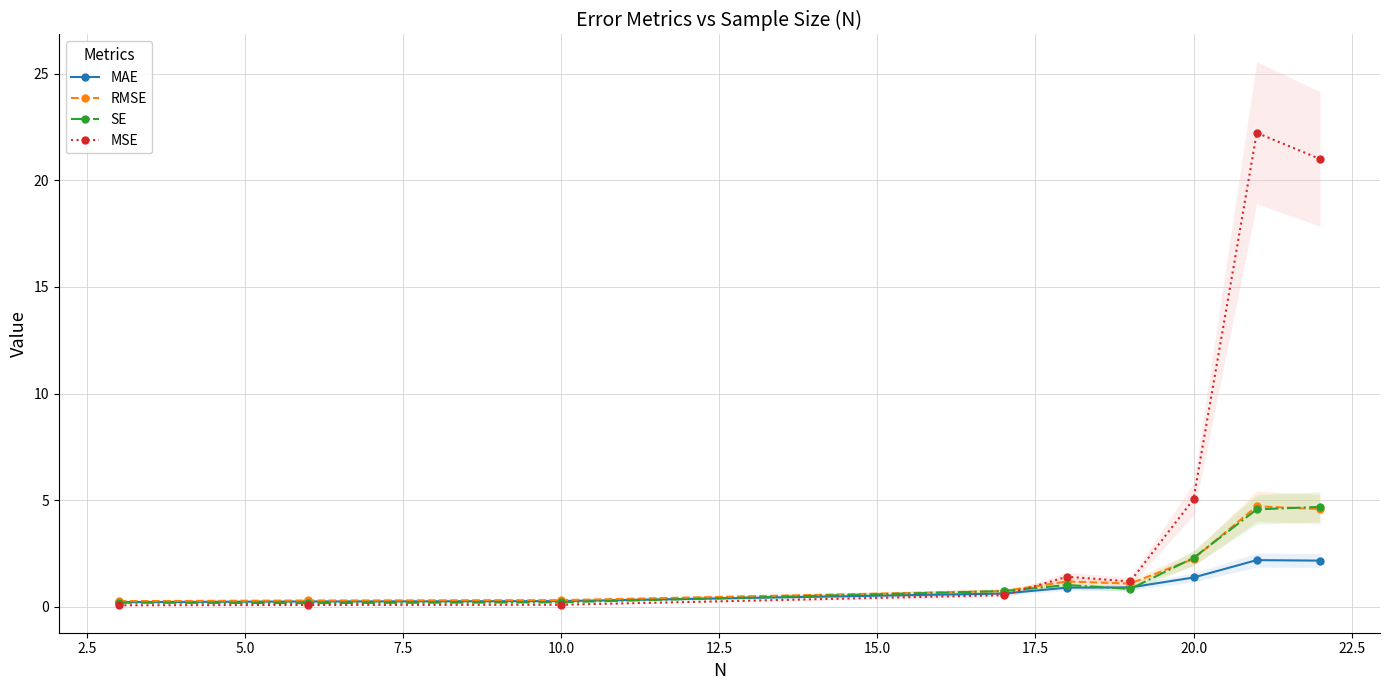

What is the approximate value of SE at 12.5?

0.8